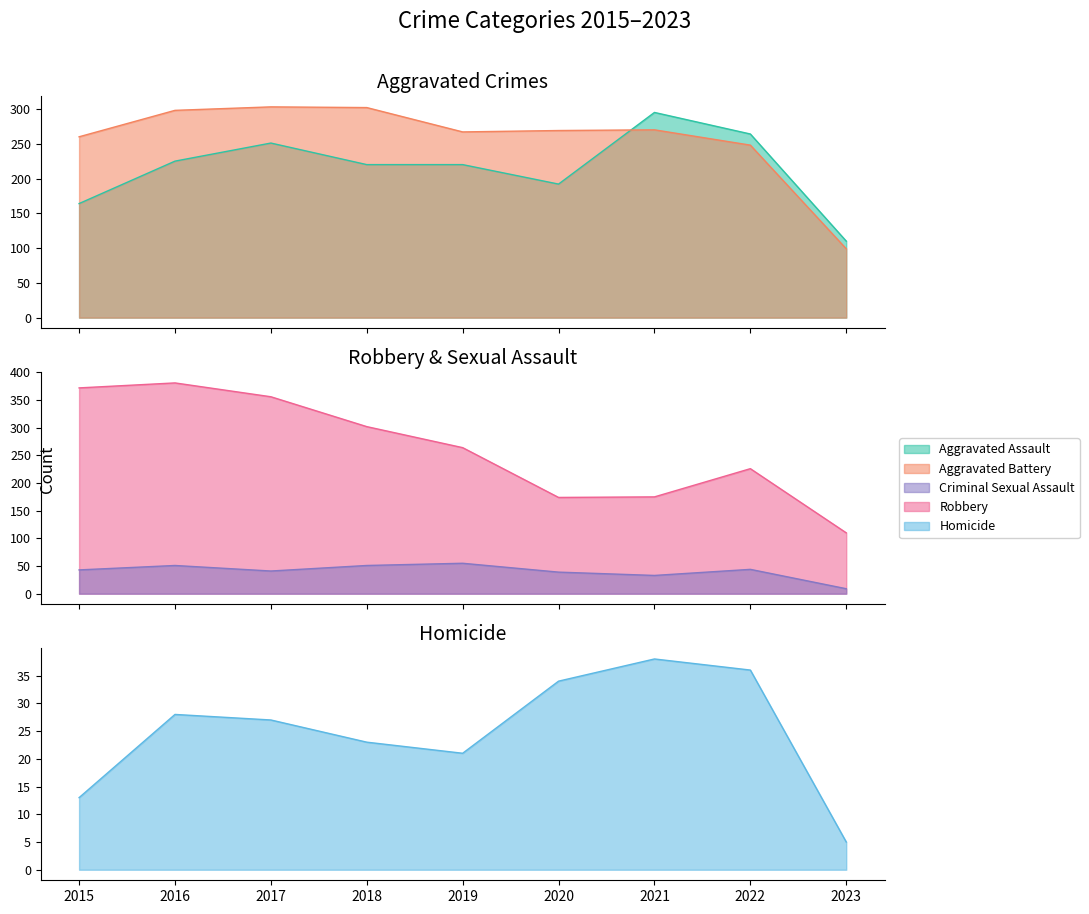

How many interior local valleys does the Robbery series have?

1